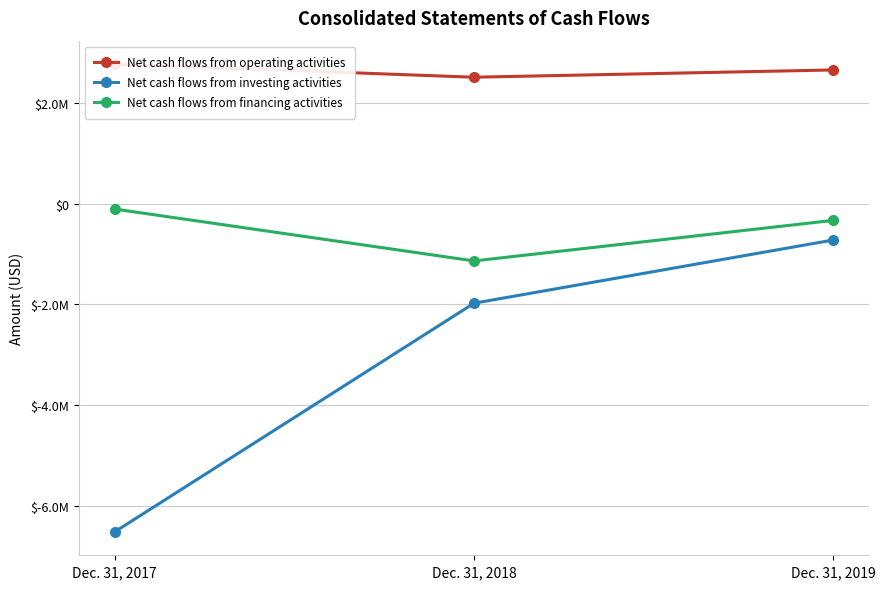

List the series in order of their overall mean, highest first.

Net cash flows from operating activities, Net cash flows from financing activities, Net cash flows from investing activities